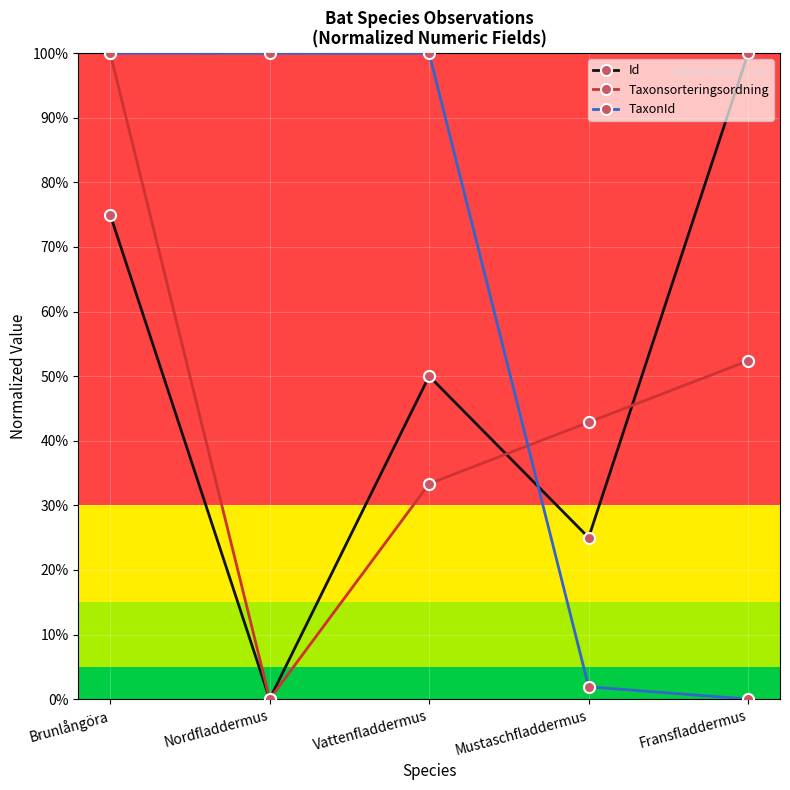

Count the Taxonsorteringsordning values in the range 0 to 1.

5